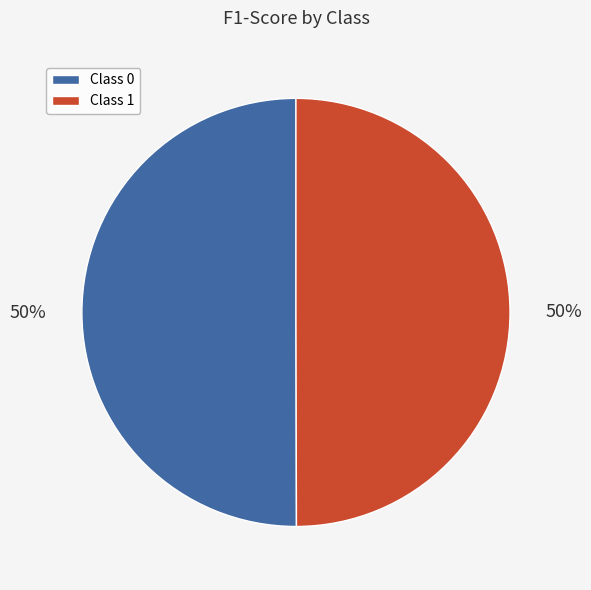

Count the number of slices in the pie.

2